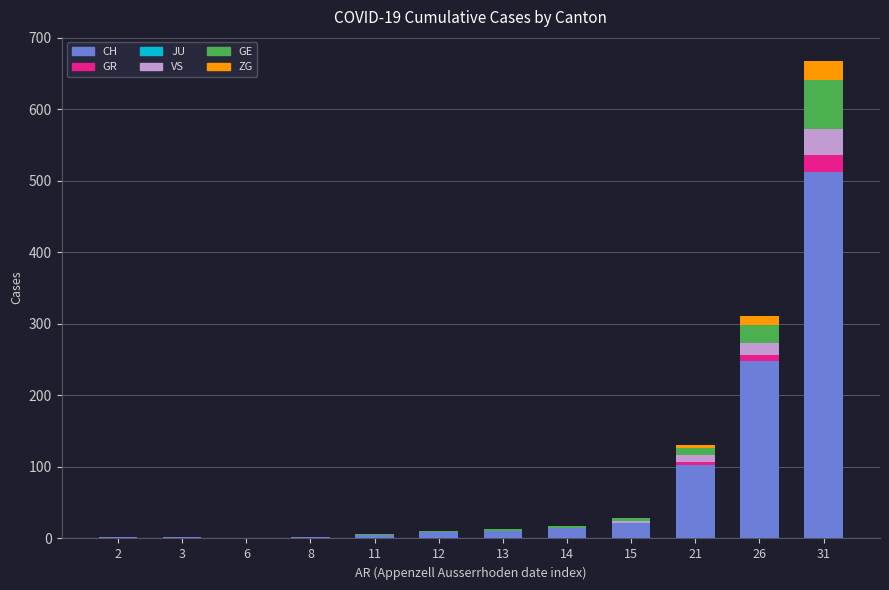

At which category is the sum across all series the highest?

31